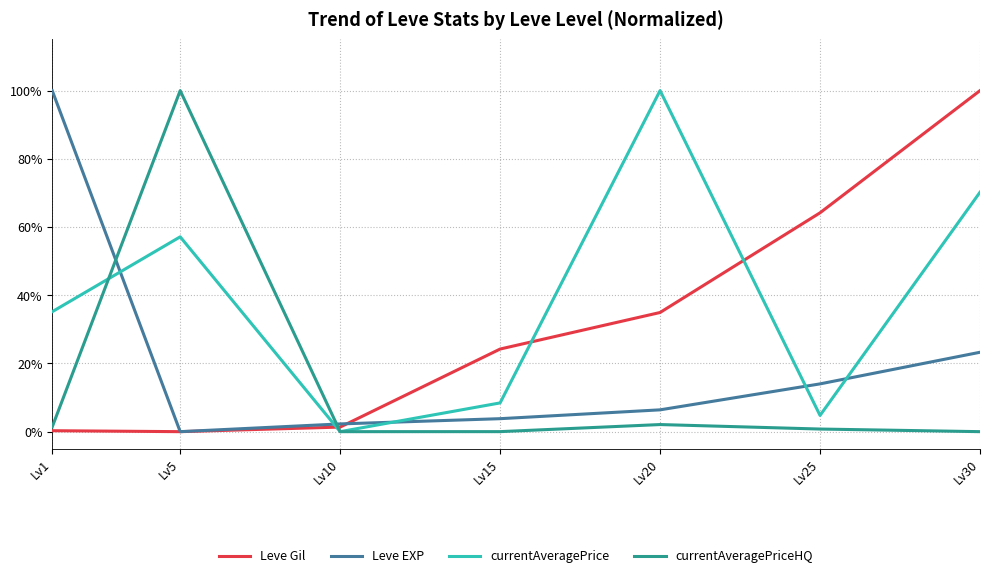

What is the greatest value displayed?

1.0